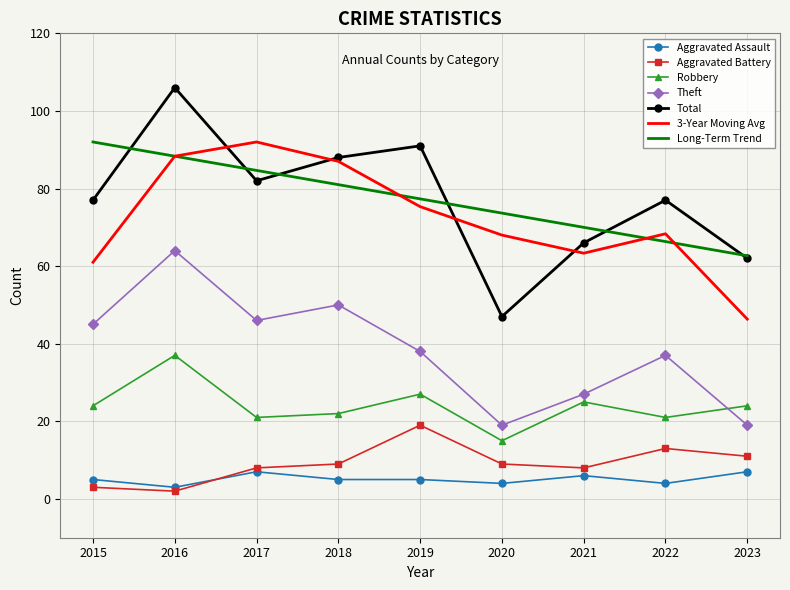

Which category has the highest value in the Robbery series?

2016